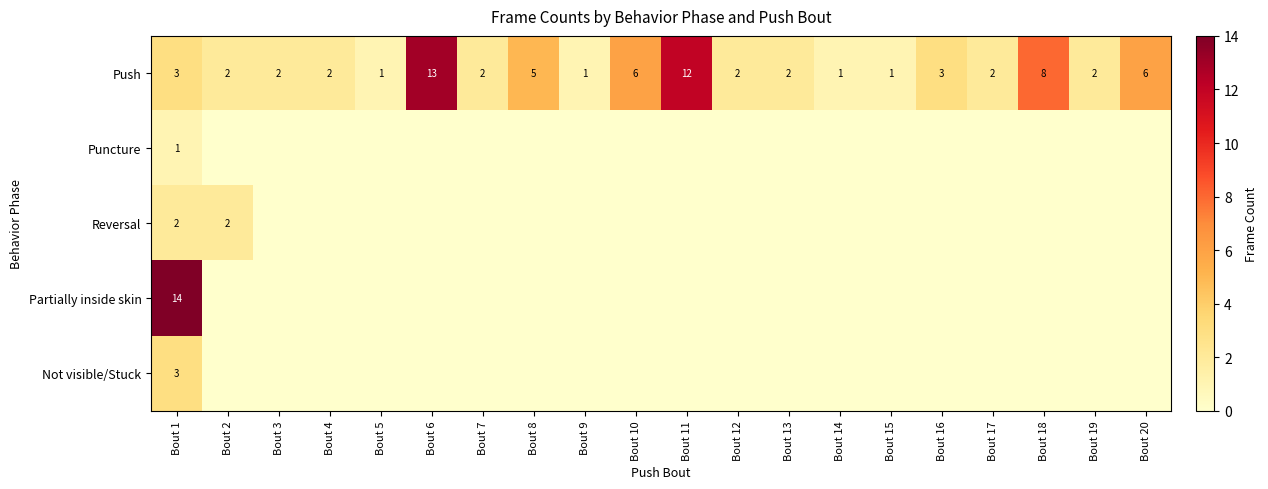

What is the sum of the Push values at Bout 3 and Bout 11?

14